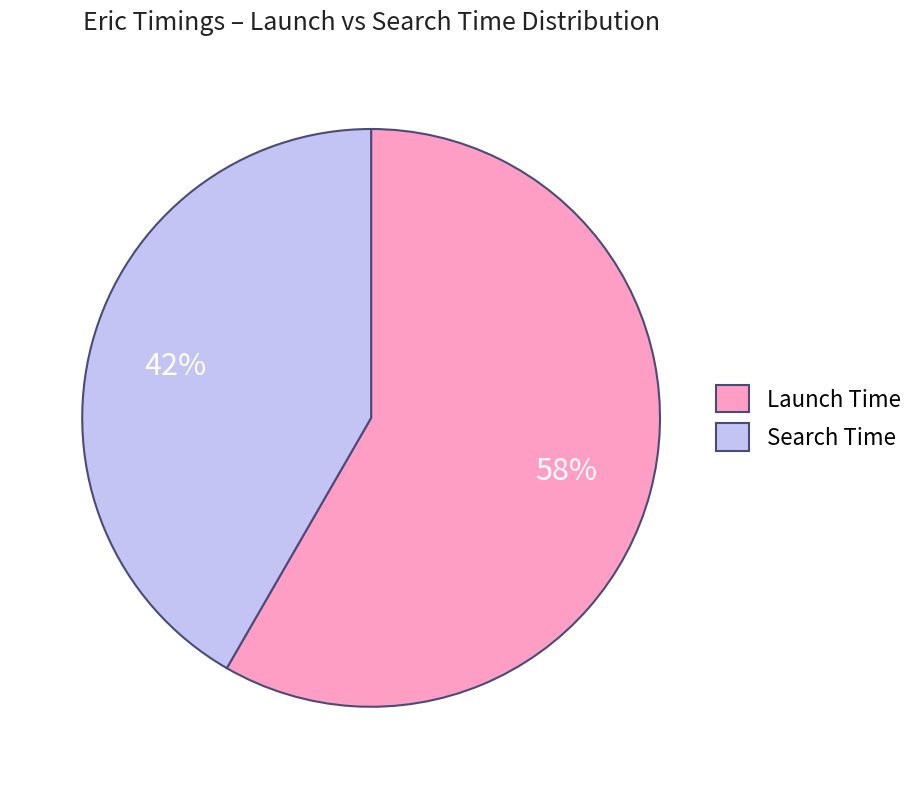

True or false: Search Time accounts for 42% of the total.

True